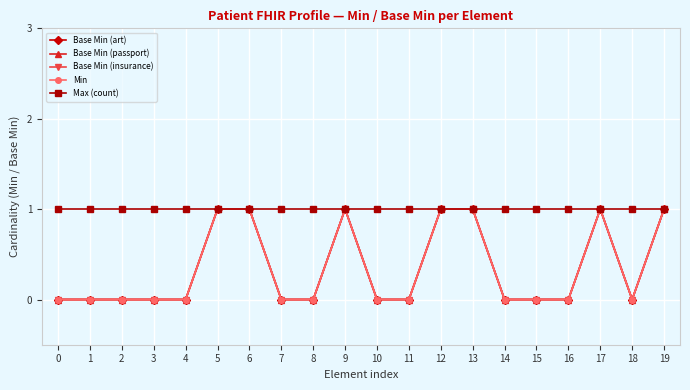

Does the chart display data point markers on the line(s)?

Yes